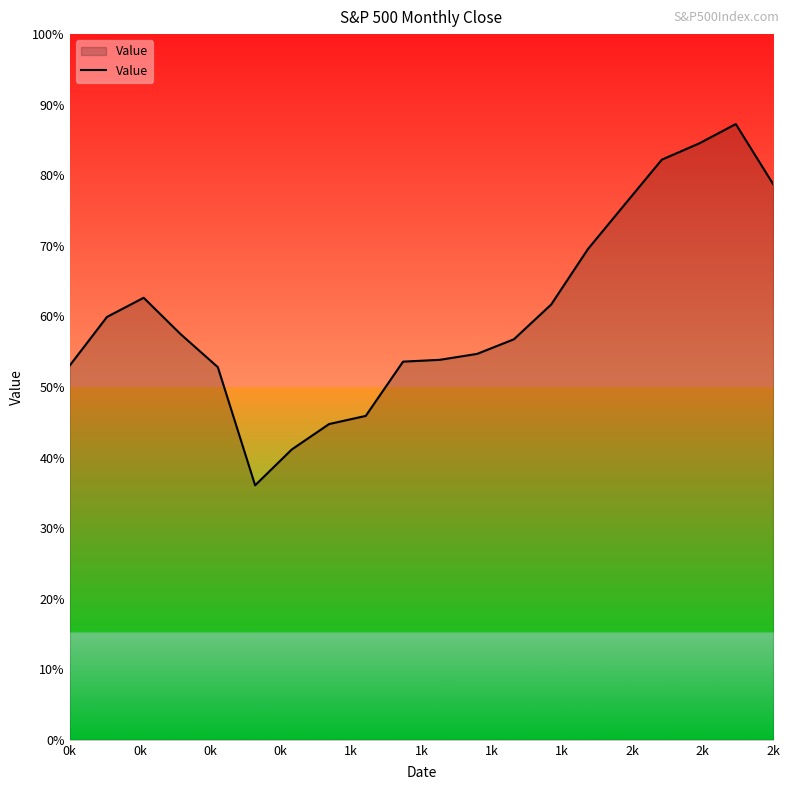

Does the chart have visible grid lines?

No